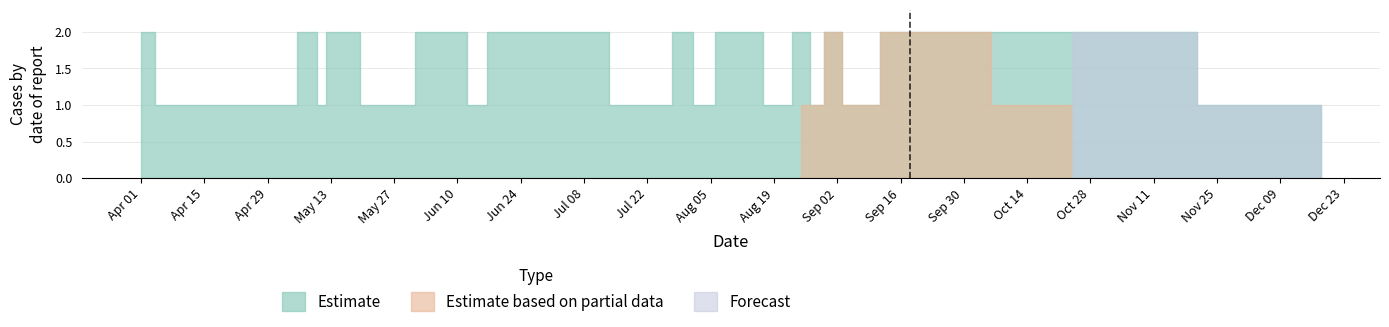

The value of Forecast at 23 is 1. True or false?

False